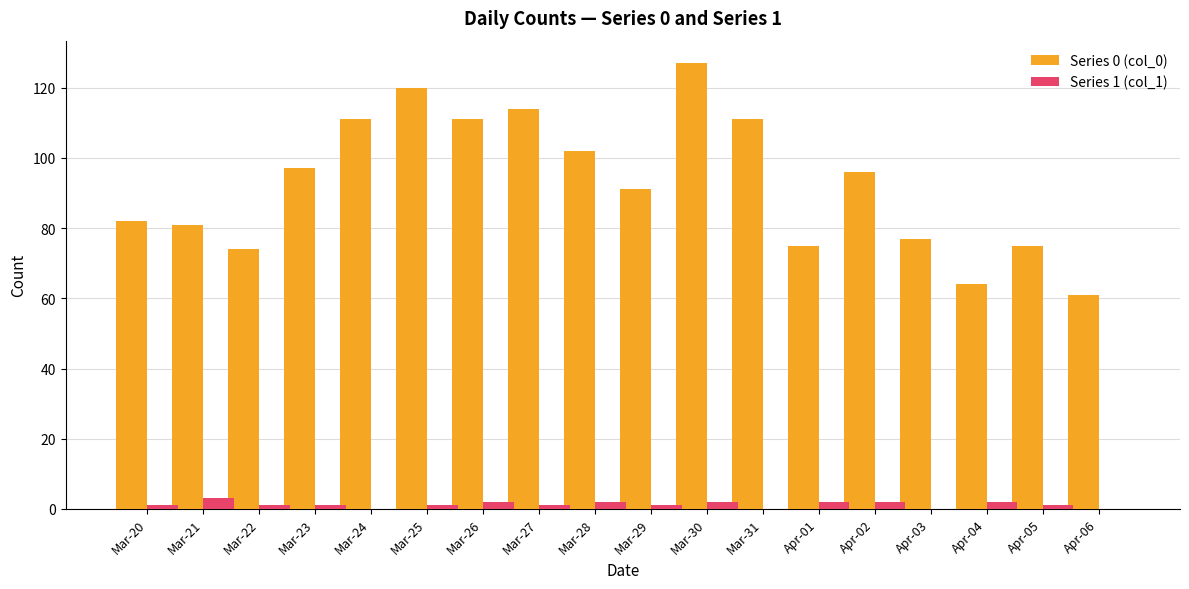

How many groups of bars are there?

18